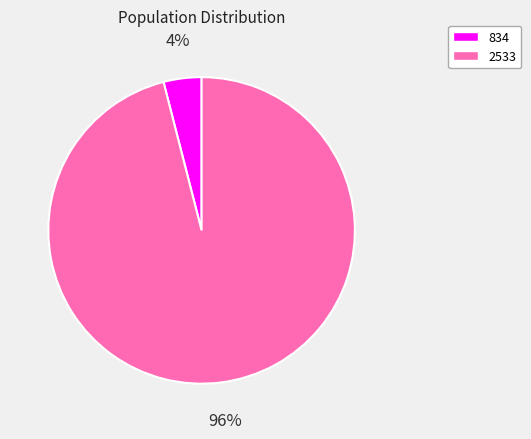

What is the largest slice in the pie chart?

2533